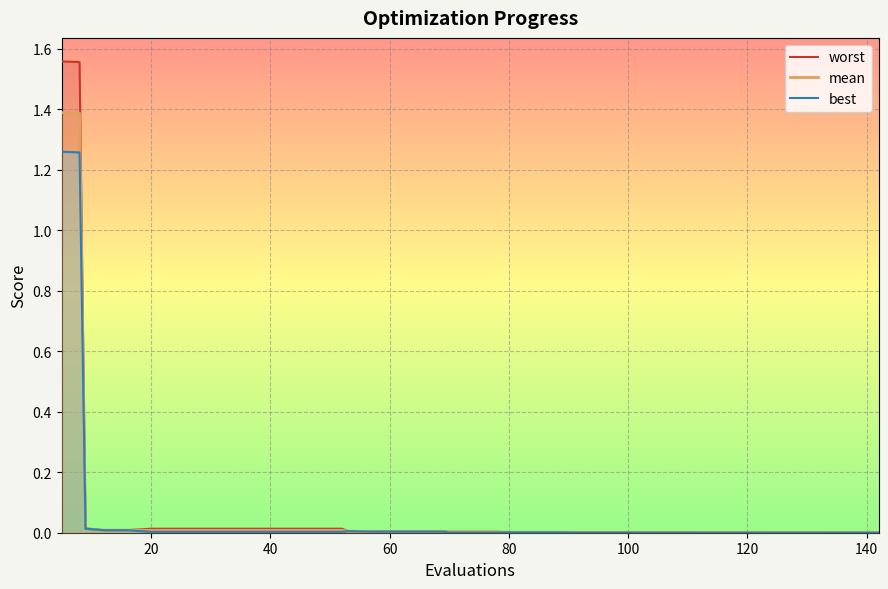

The value of mean at 0 is 1.4. True or false?

True